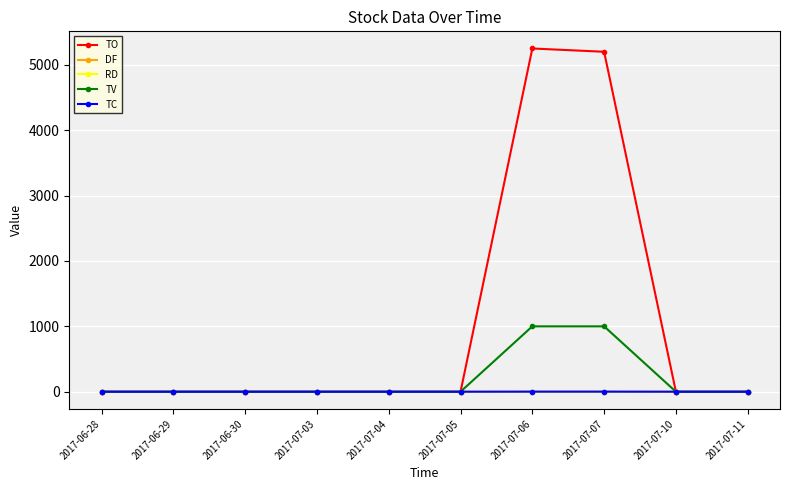

Which series has the largest total across all categories?

TO